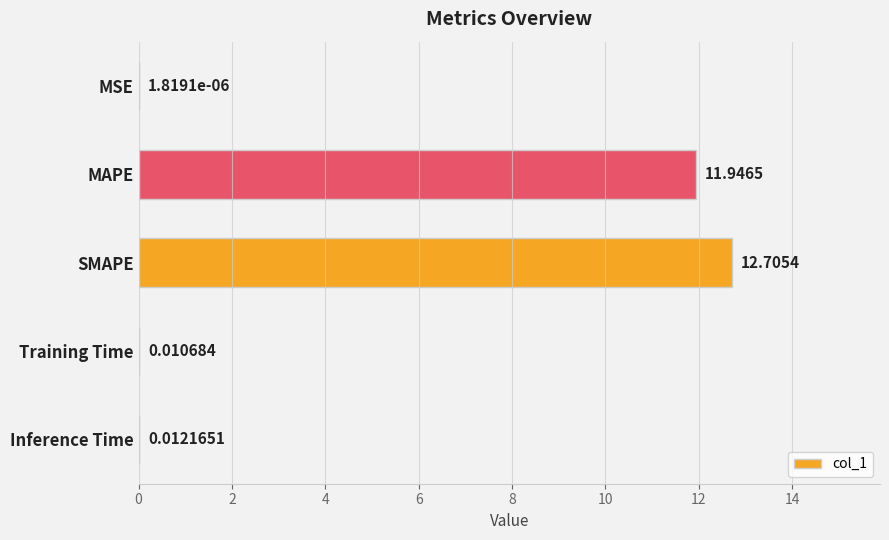

What is the sum of all values?

24.7